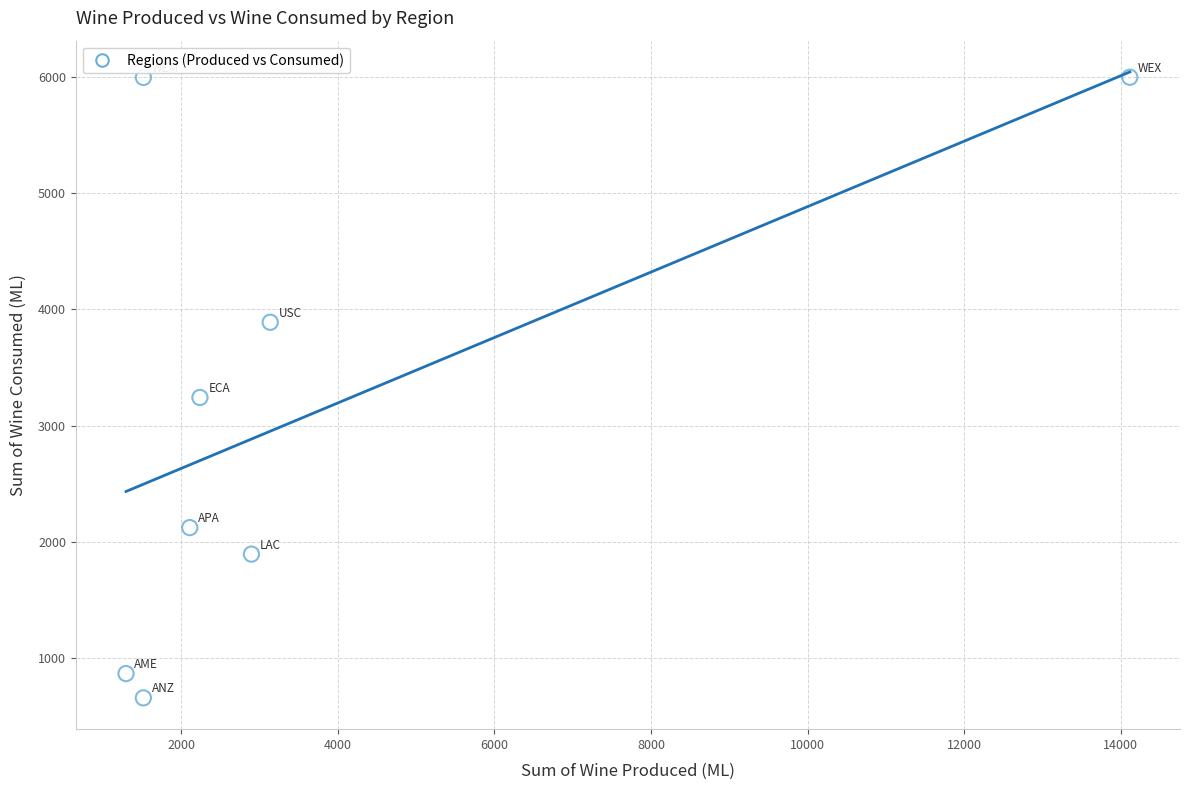

What Y value in the scatter plot is closest to 3326?

3241.4